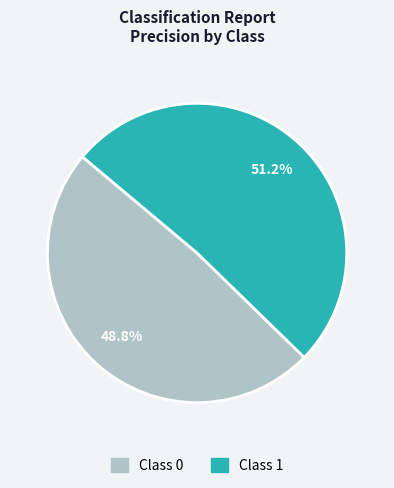

Does any single category account for the majority?

Yes